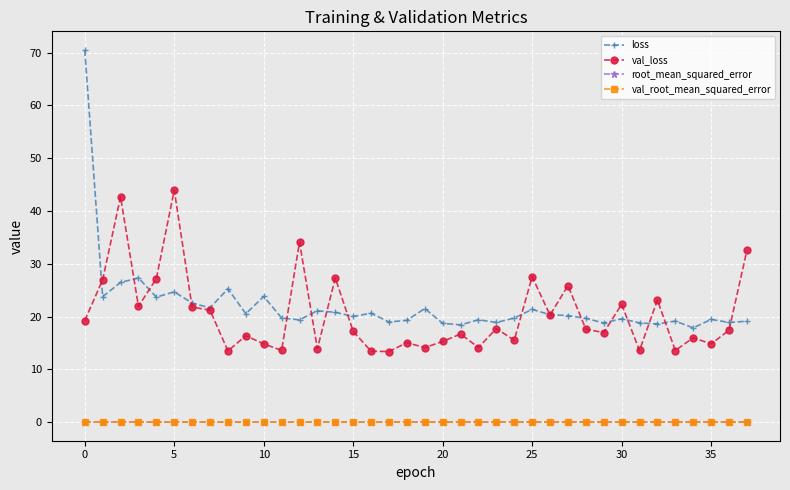

What is the greatest value displayed?

70.5